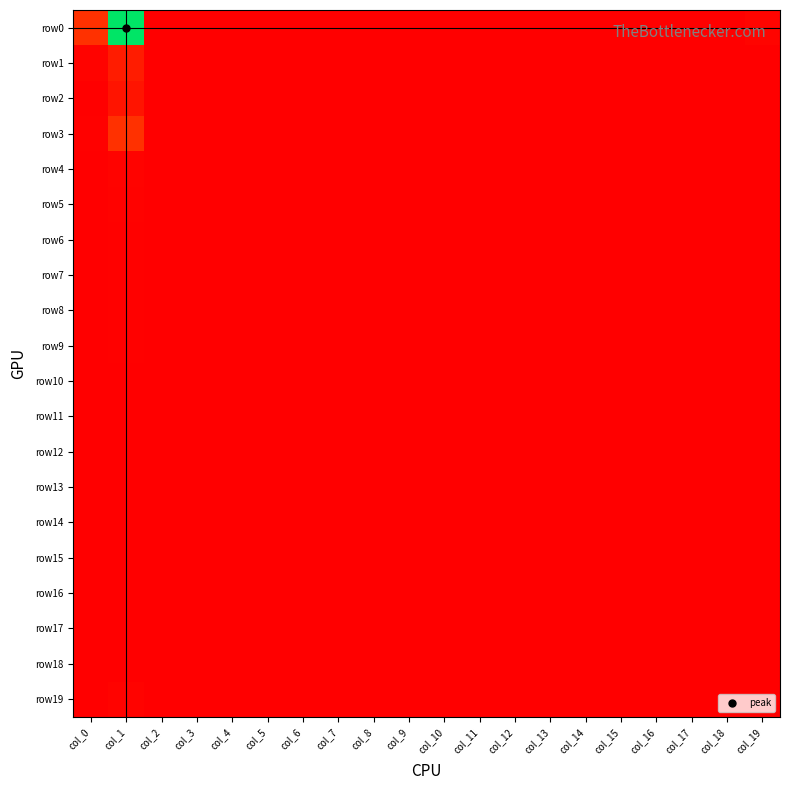

Between col_15 and col_12, which is larger?

col_15